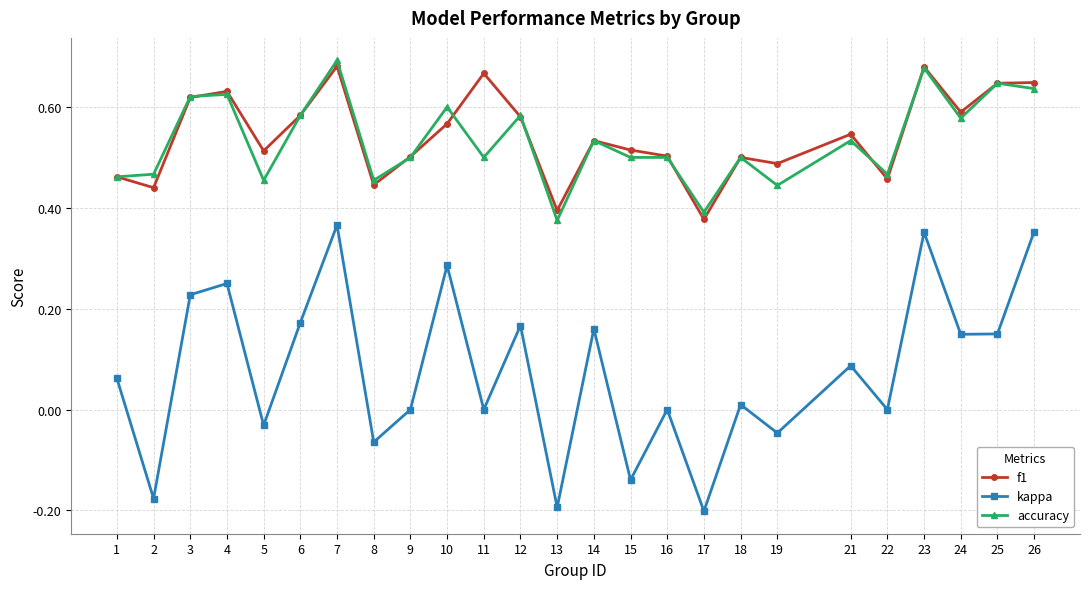

At which category does the chart reach its peak across all series?

7